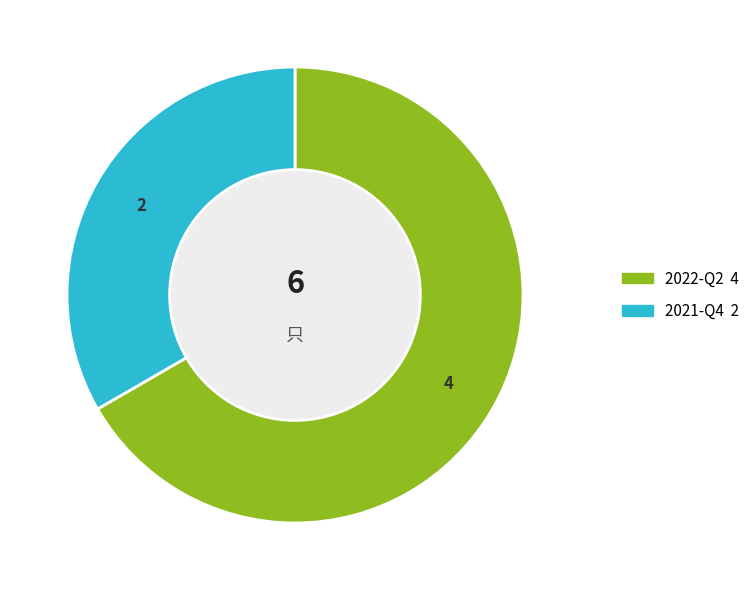

True or false: 2021-Q4 accounts for 33% of the total.

True